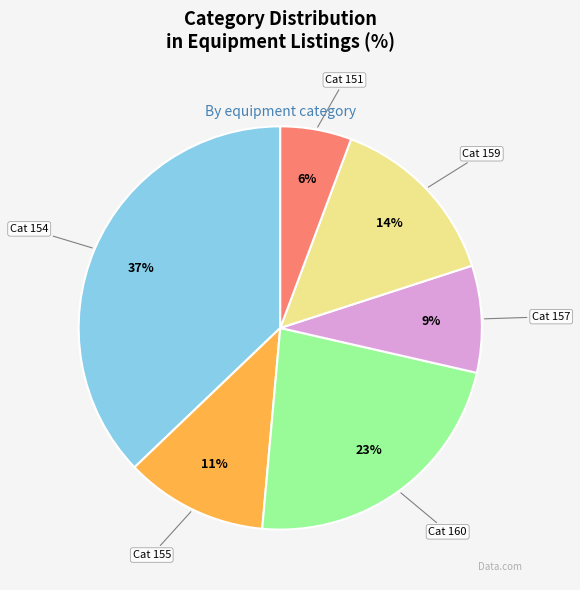

To the nearest percent, what percentage of the pie is Cat 151?

6%